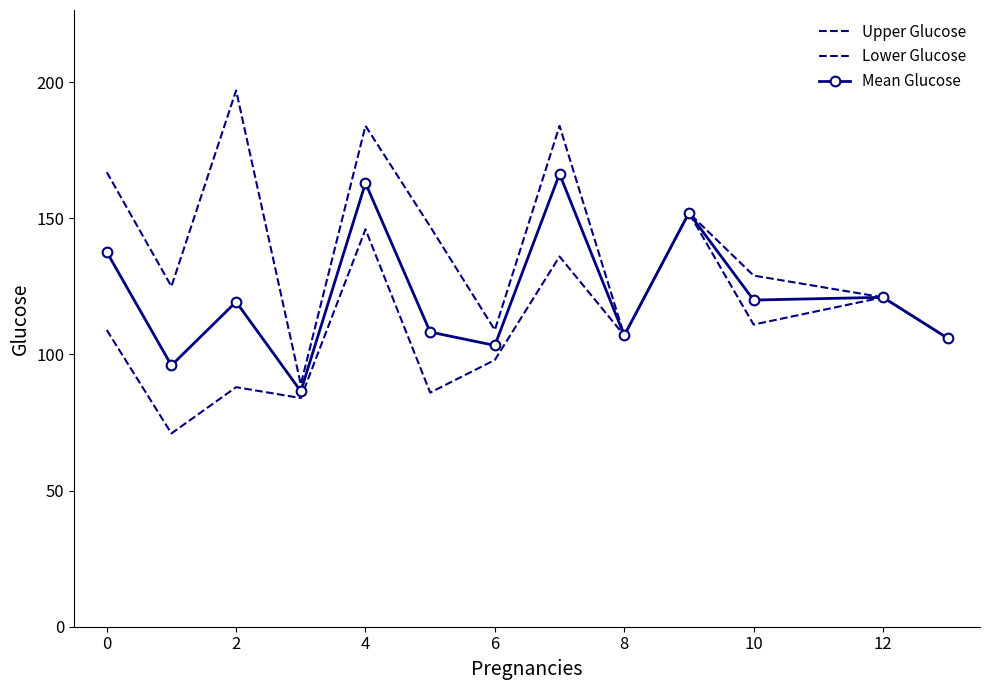

Count the number of data series in this chart.

3